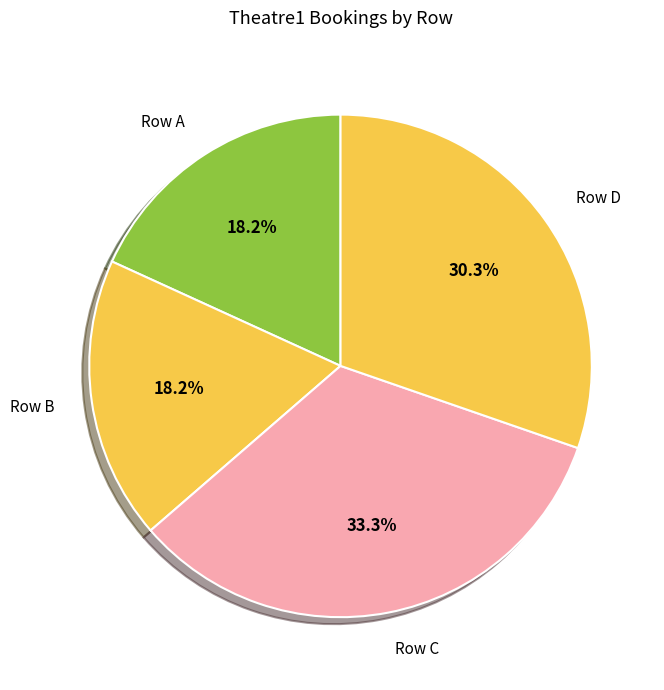

Which slice is the largest?

Row C